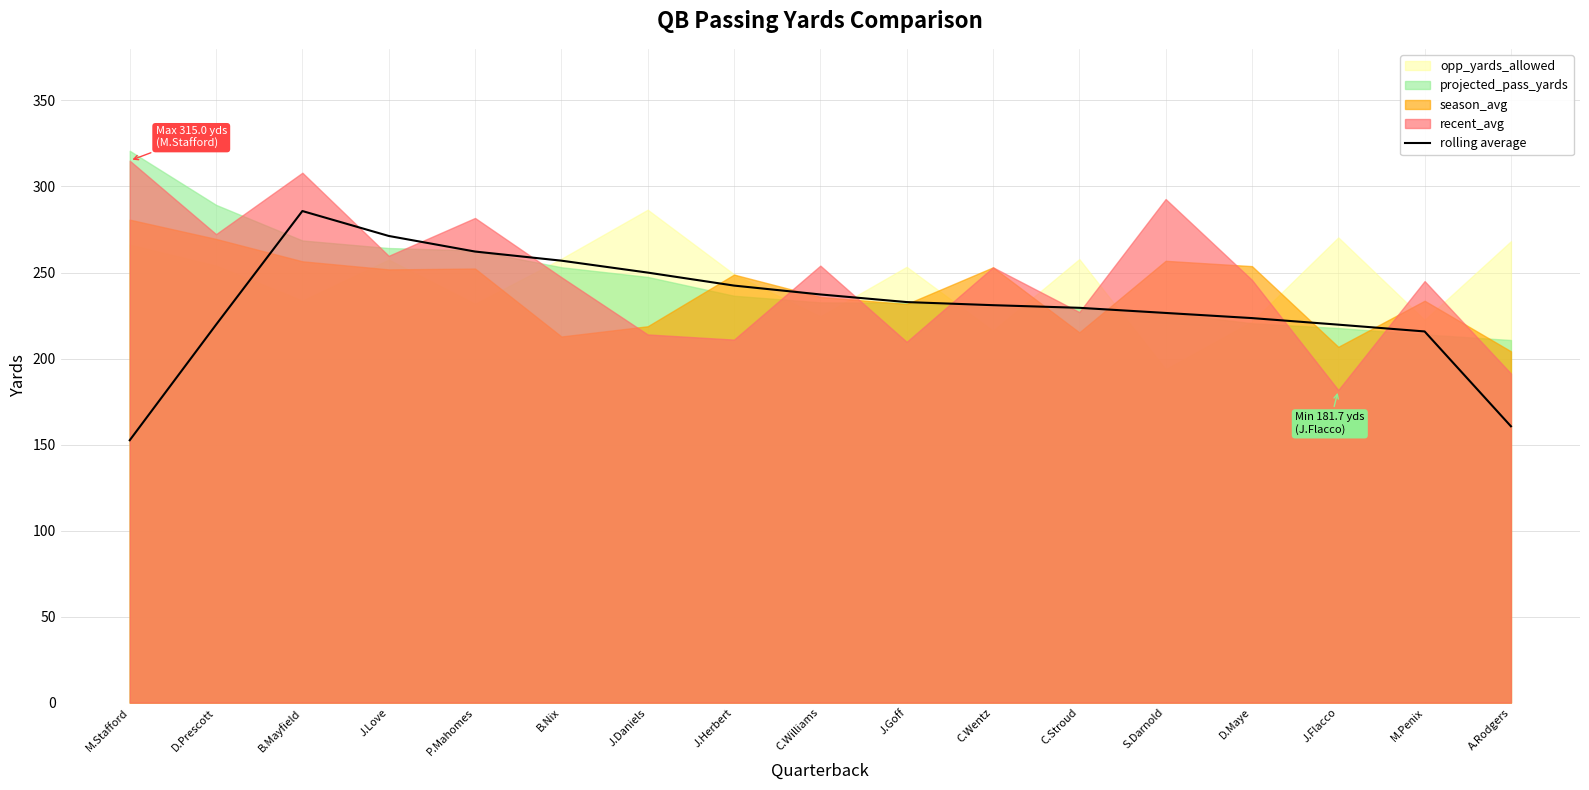

True or false: the data has more than 2 interior local peaks.

False